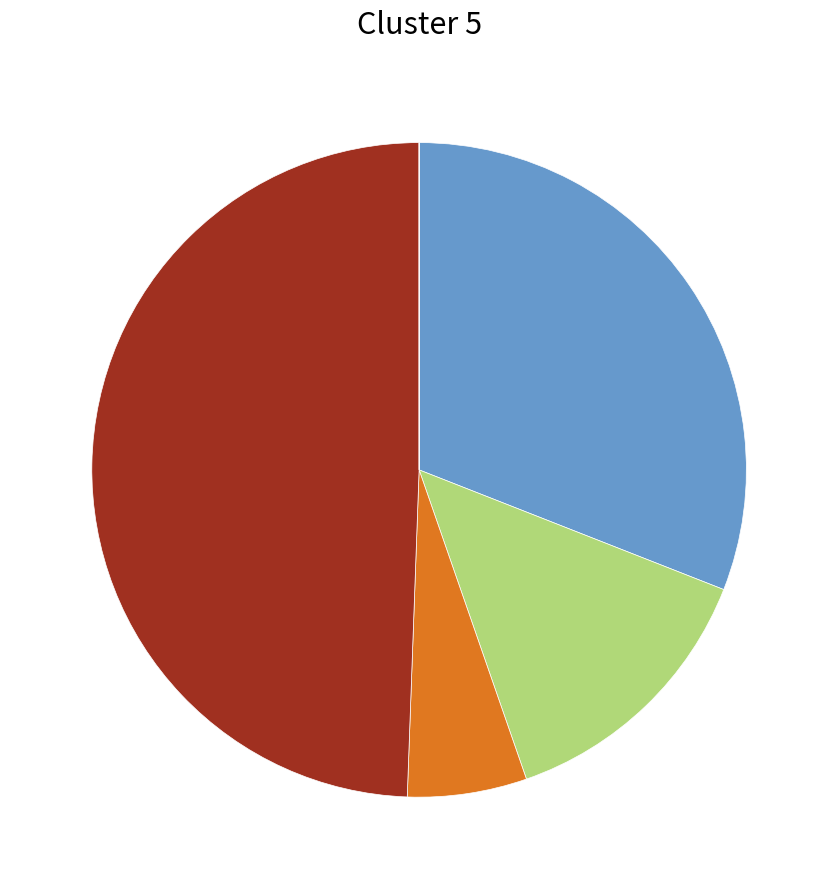

Is there any slice that represents more than half of the pie?

No